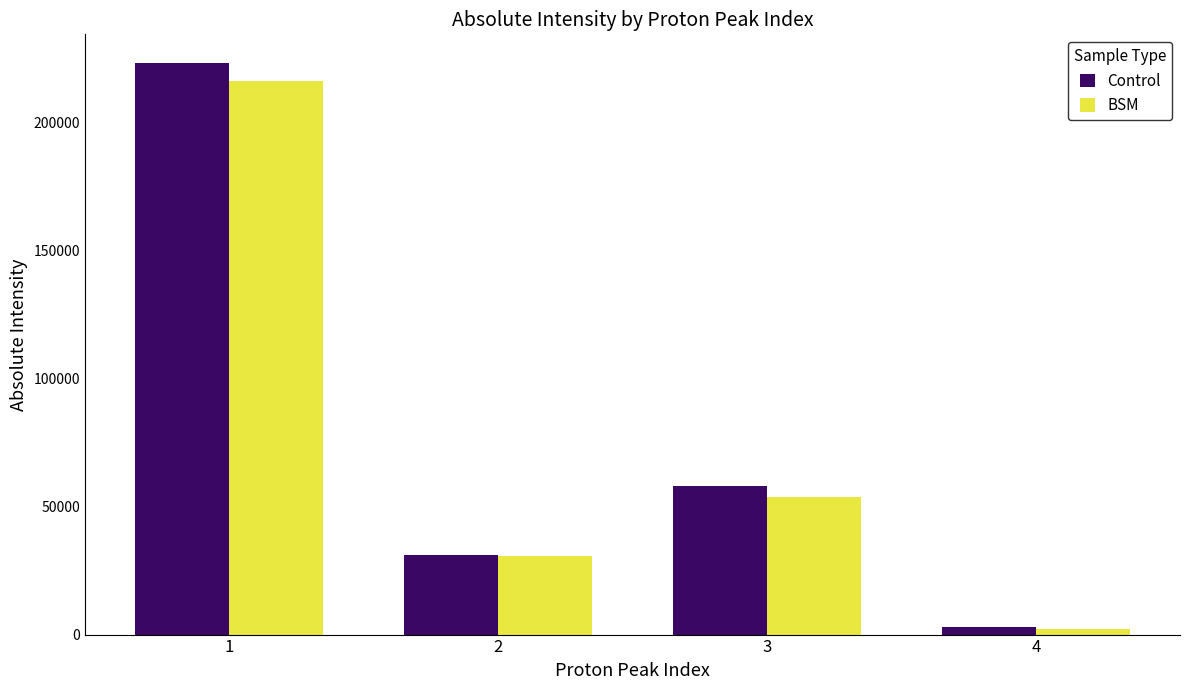

What is the average value of the BSM series?

75613.0